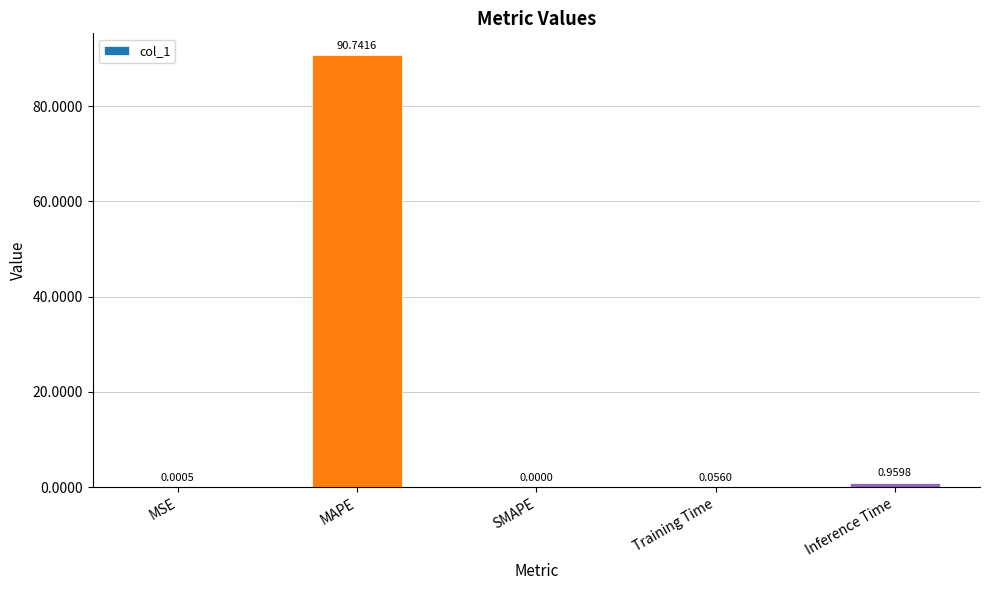

What is the sum of all values?

91.8